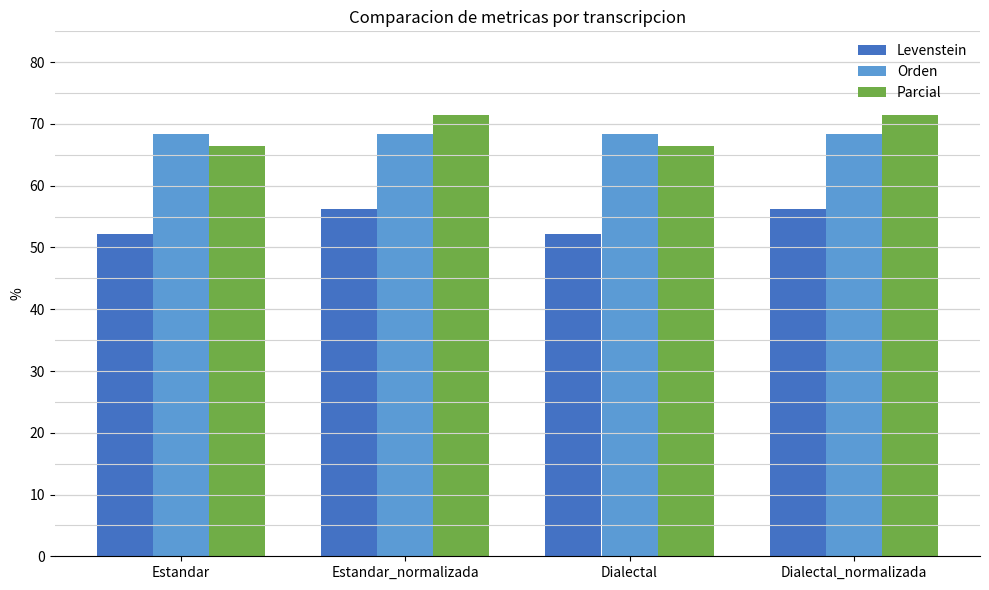

What is the lowest value of the Parcial series?

66.4